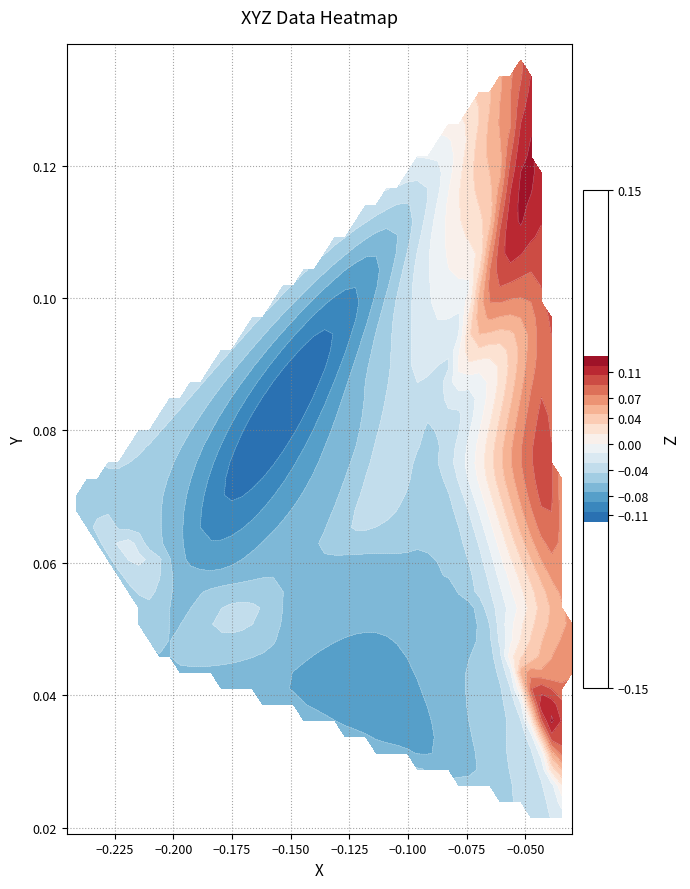

What is the difference between the maximum and minimum values in the X series?

0.2